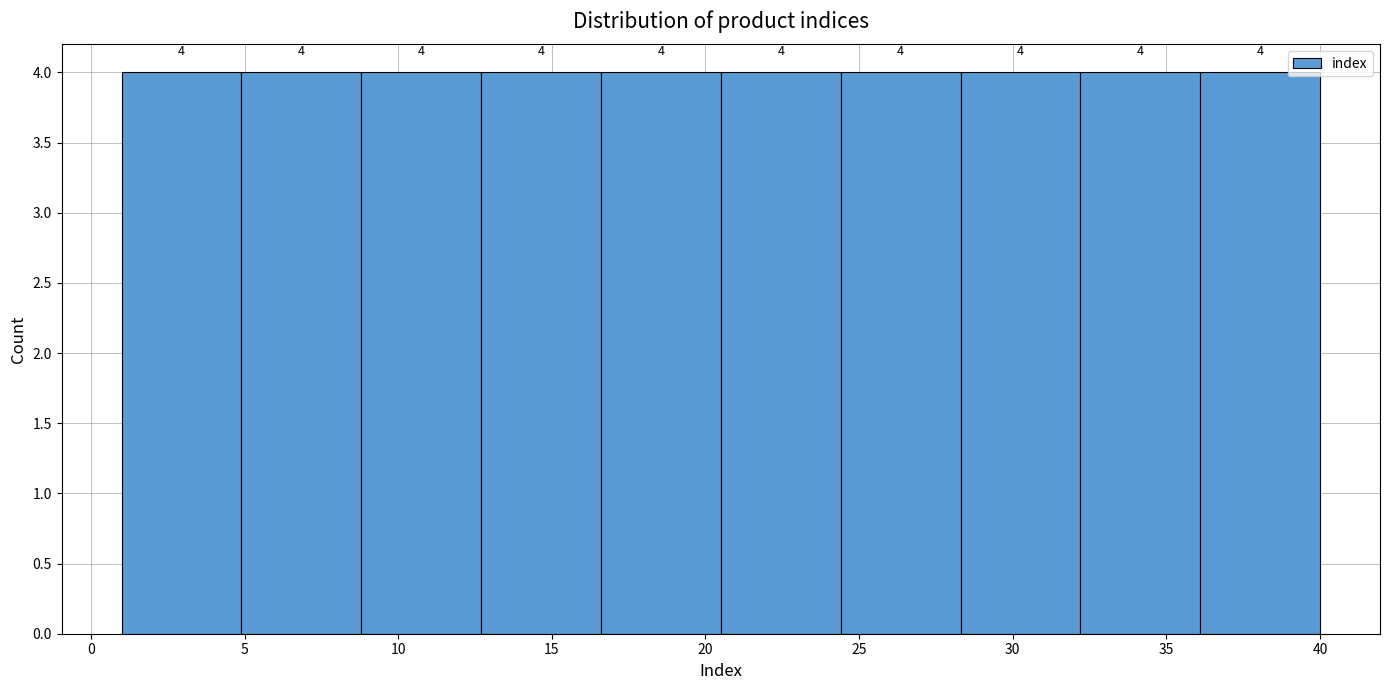

Reading left to right, list every bar in this chart as the range it spans on the x-axis followed by its height. The bar edges are not printed on the chart, so give them approximately, as read against the axis.

1.0 to 4.9: 4
4.9 to 8.8: 4
8.8 to 12.7: 4
12.7 to 16.6: 4
16.6 to 20.5: 4
20.5 to 24.4: 4
24.4 to 28.3: 4
28.3 to 32.2: 4
32.2 to 36.1: 4
36.1 to 40.0: 4